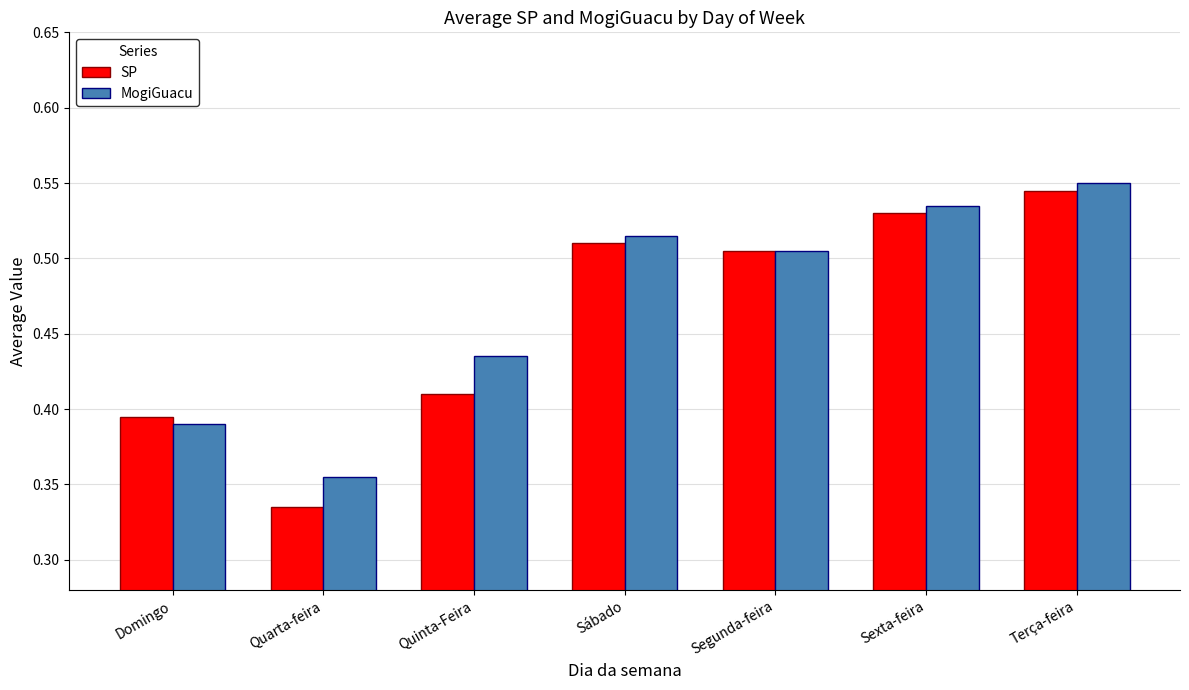

List the labels in order of MogiGuacu value, largest first.

Terça-feira, Sexta-feira, Sábado, Segunda-feira, Quinta-Feira, Domingo, Quarta-feira